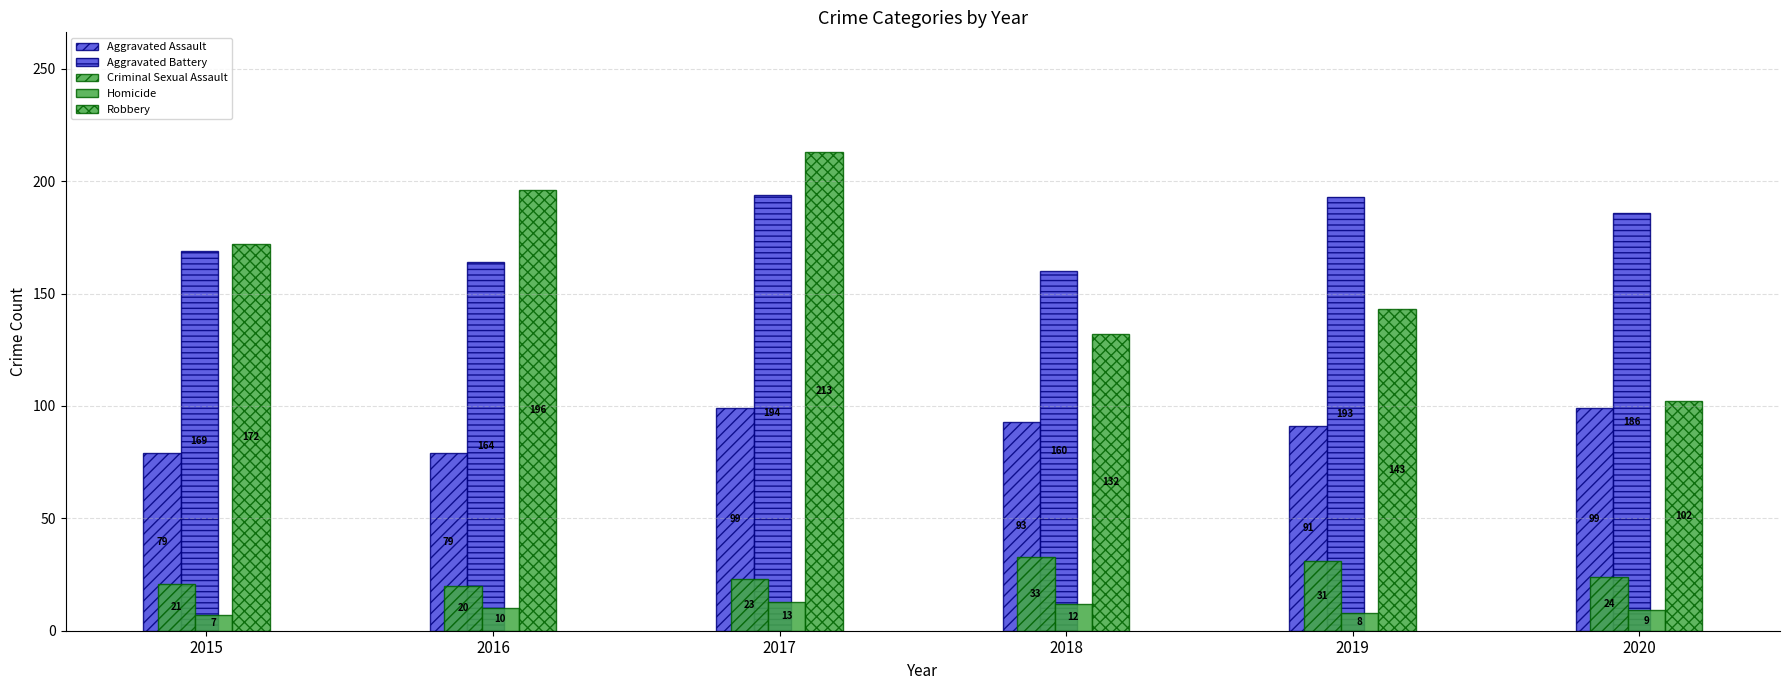

How many categories are shown in the chart?

6